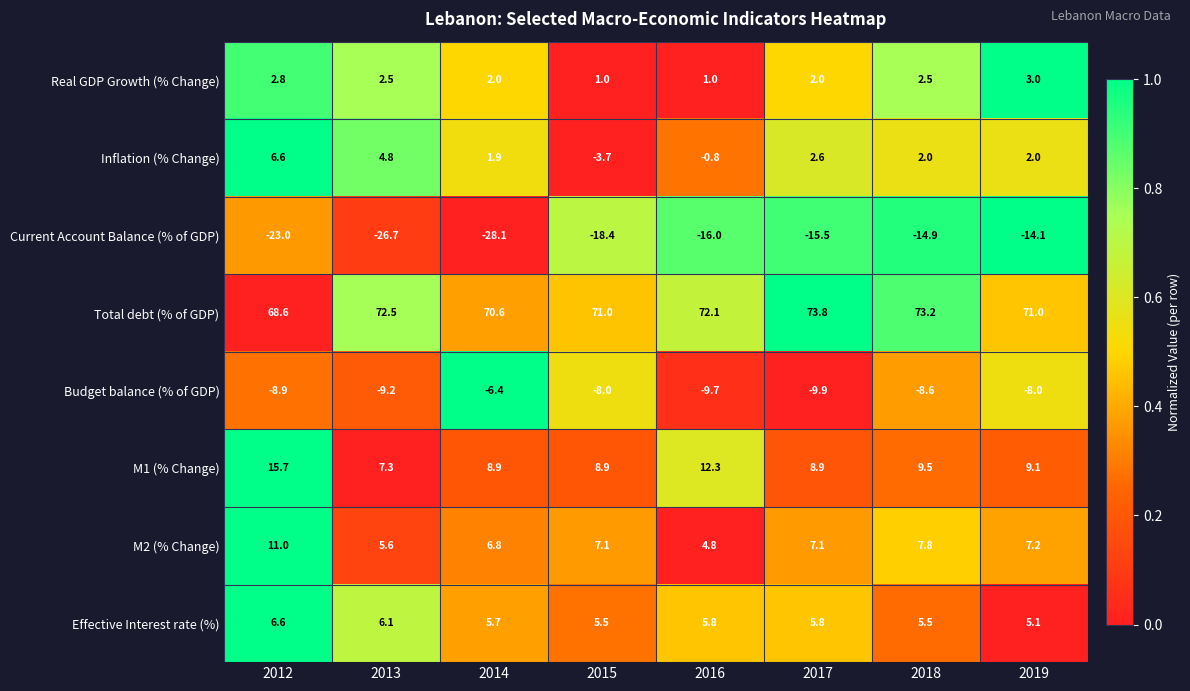

What is the spread (max minus min) of values at 2015?

89.4